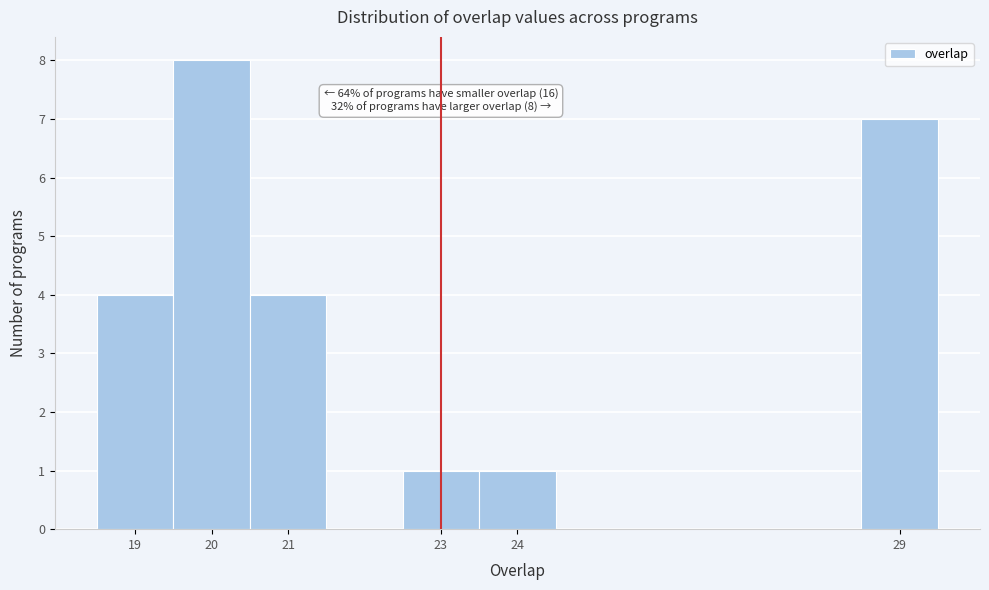

Which range on the x-axis has the tallest bar?

19.5 to 20.5